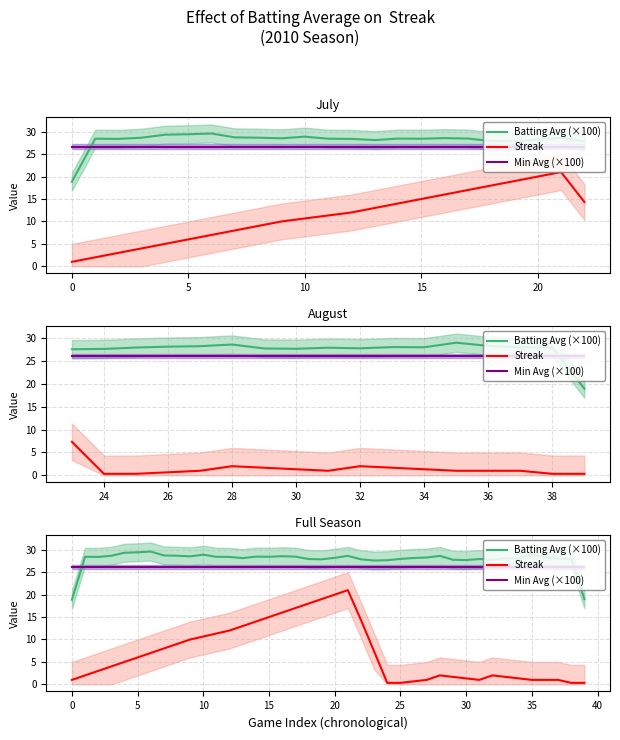

The value of Min Avg (×100) at 8 is 16.0. True or false?

False